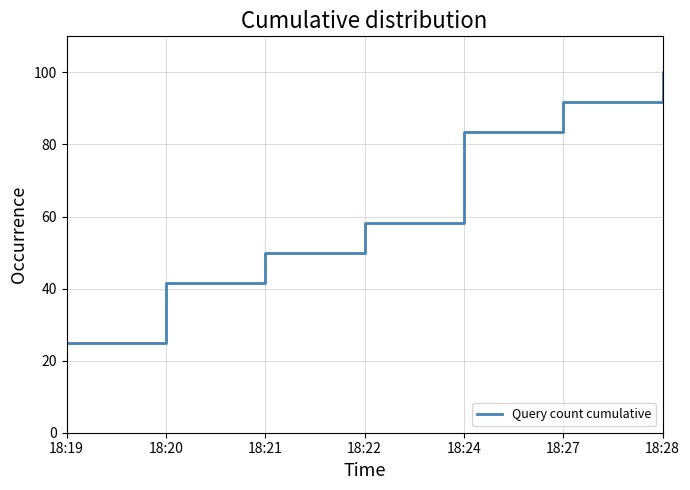

Is it true that the value at 18:28 is 143.7?

False